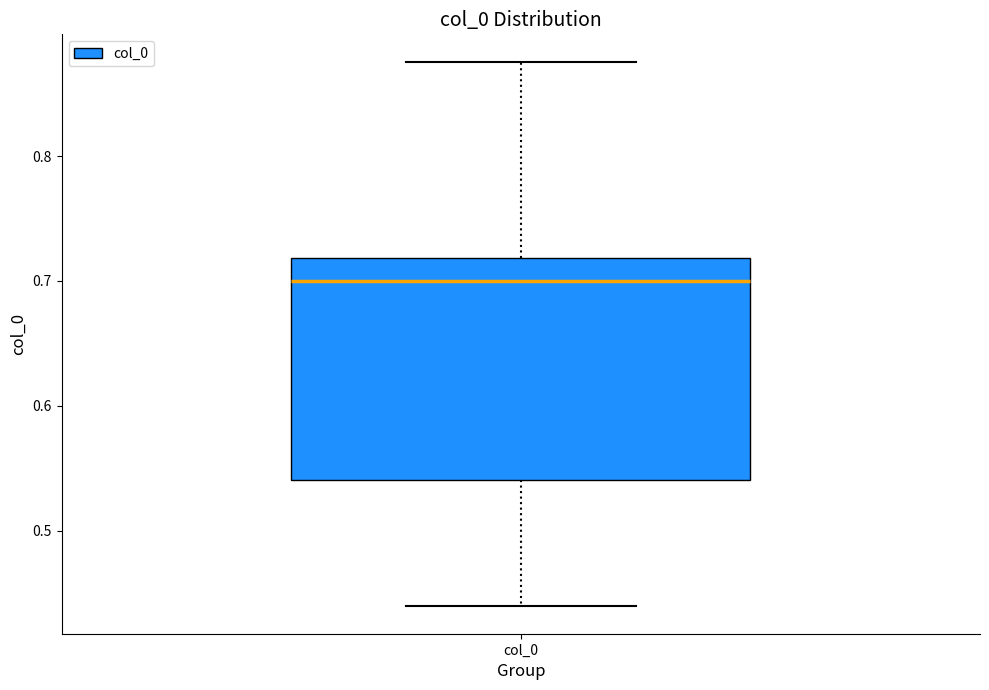

Transcribe this box plot: give where the median line is, the range the box spans, and where the two whiskers end, as read against the y-axis. The values are not printed on the chart, so give them approximately, as read against the axis.

median 0.70, box 0.54 to 0.72, whiskers 0.44 to 0.88